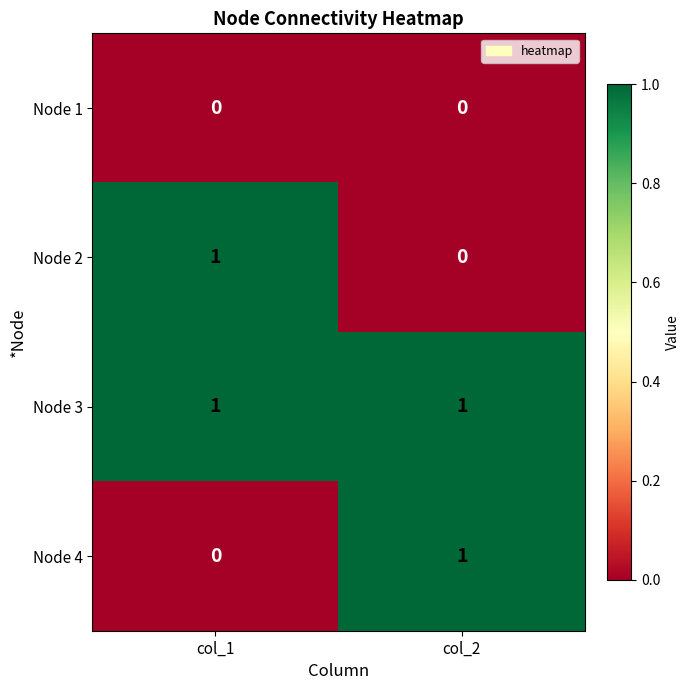

Rank the categories by Node 2 value from highest to lowest.

col_1, col_2